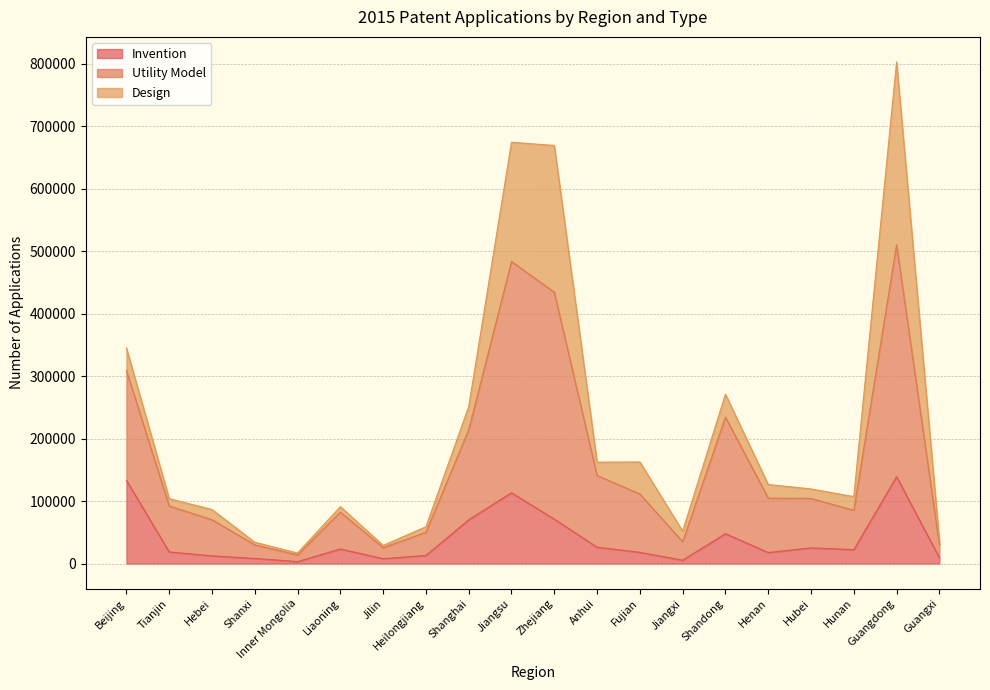

What is the difference between the highest and lowest values at Hunan?

84905